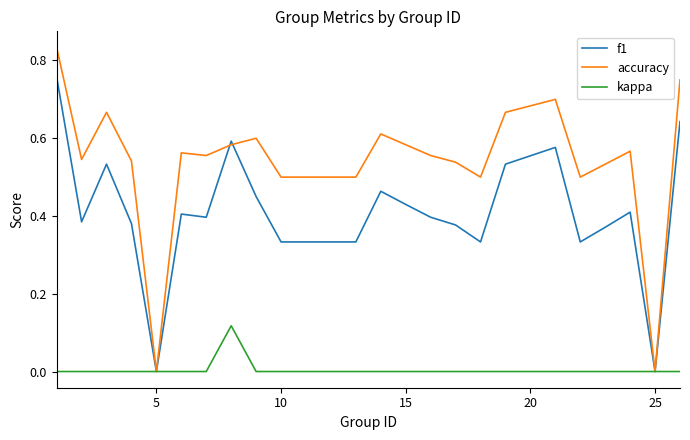

Which series has the largest range (max minus min)?

accuracy